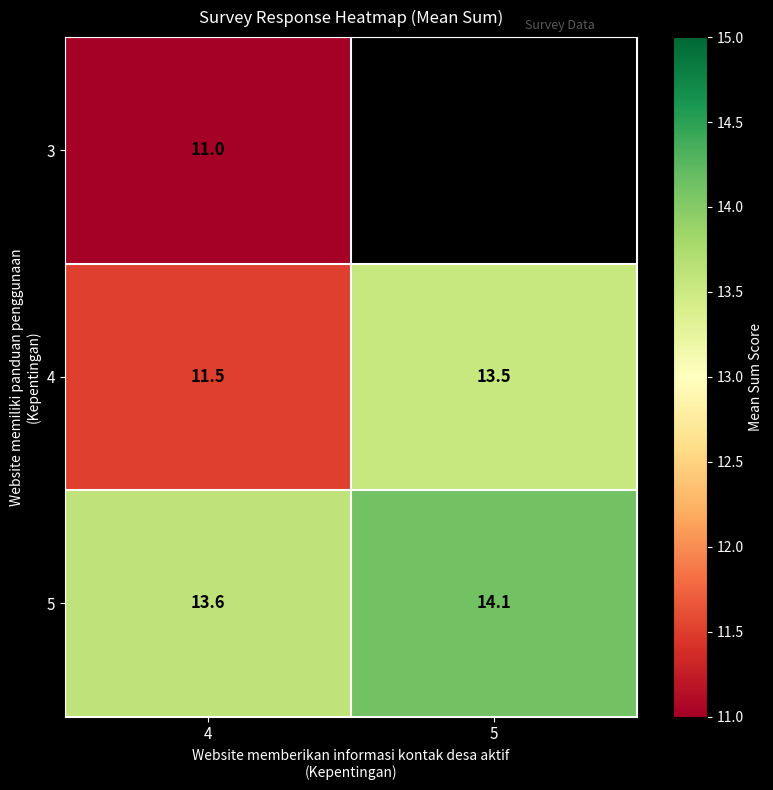

At which label does 4 reach its peak?

5